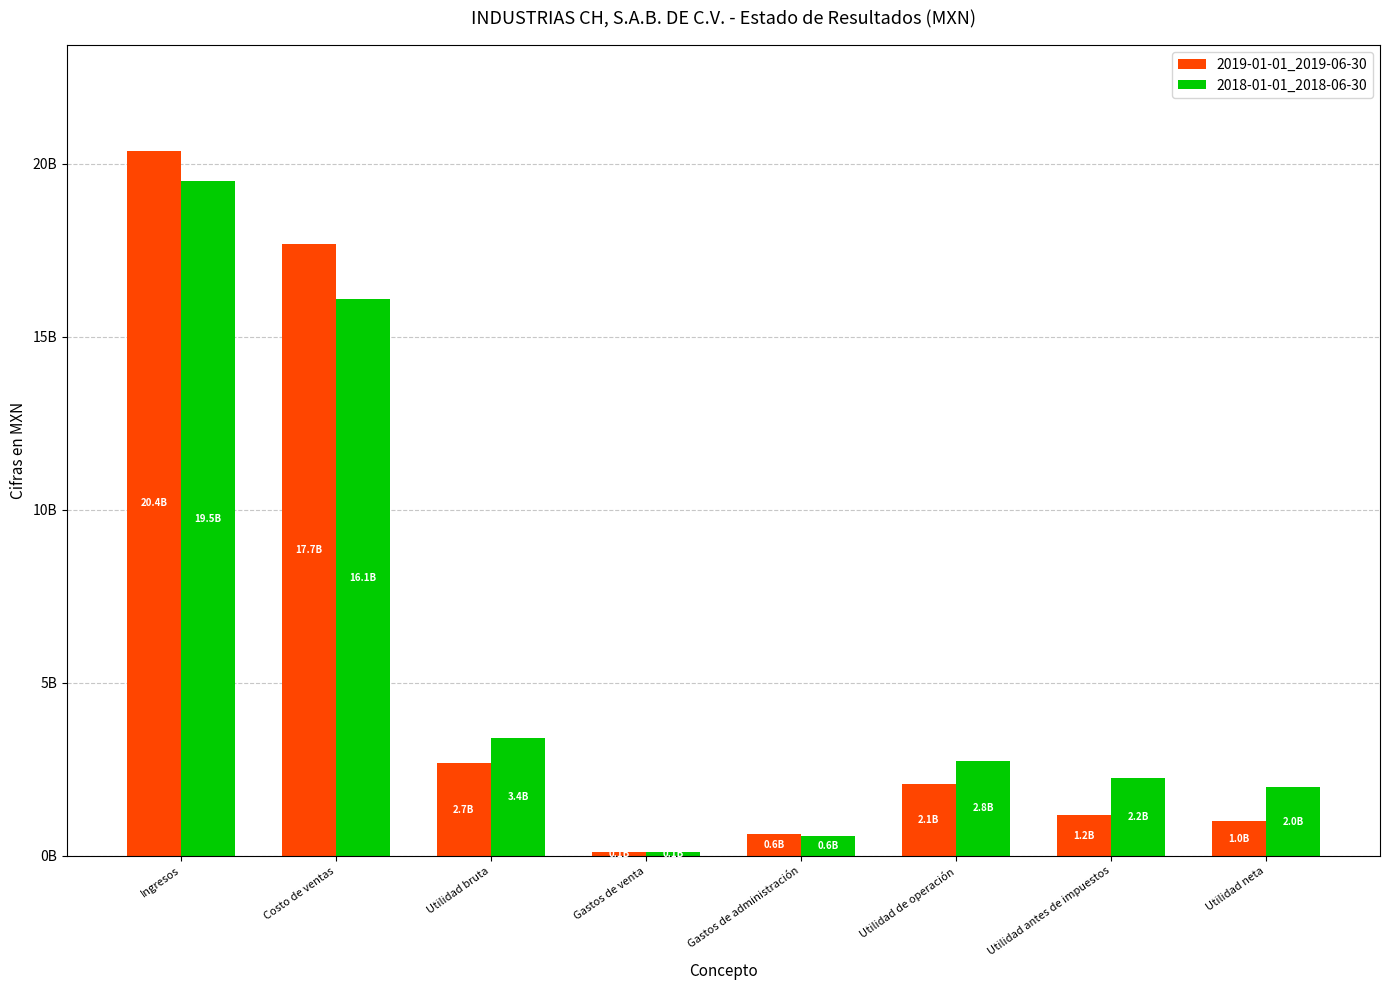

What are all the series names shown in the legend?

2019-01-01_2019-06-30, 2018-01-01_2018-06-30